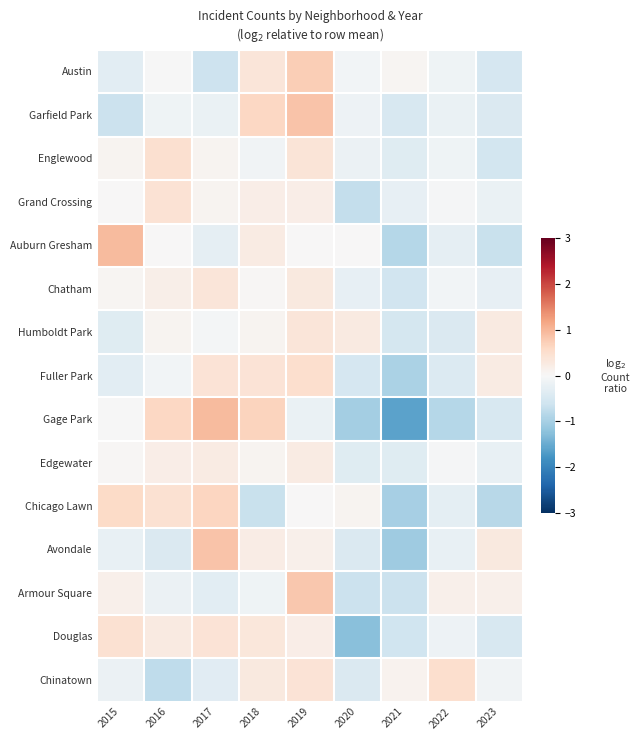

What is the spread (max minus min) of values at 2021?

1.7